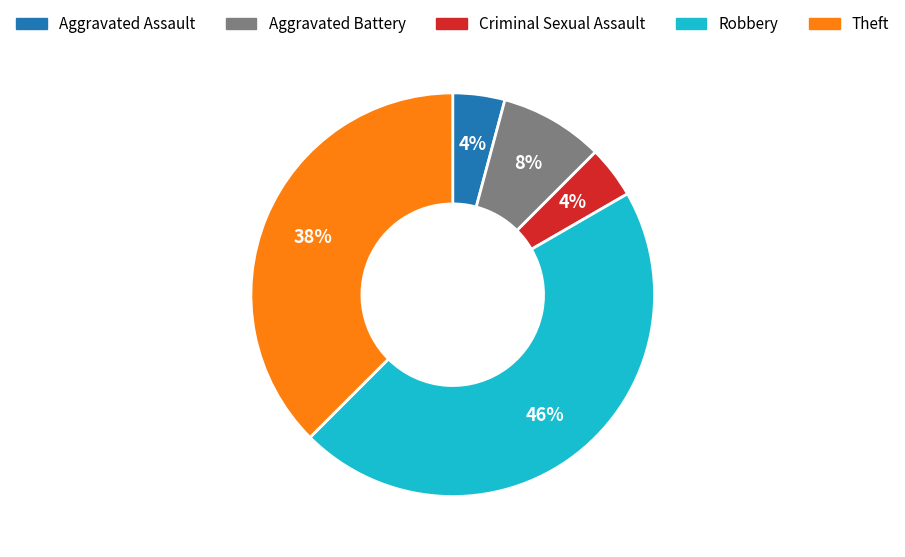

Does Theft represent more than half of the total?

No